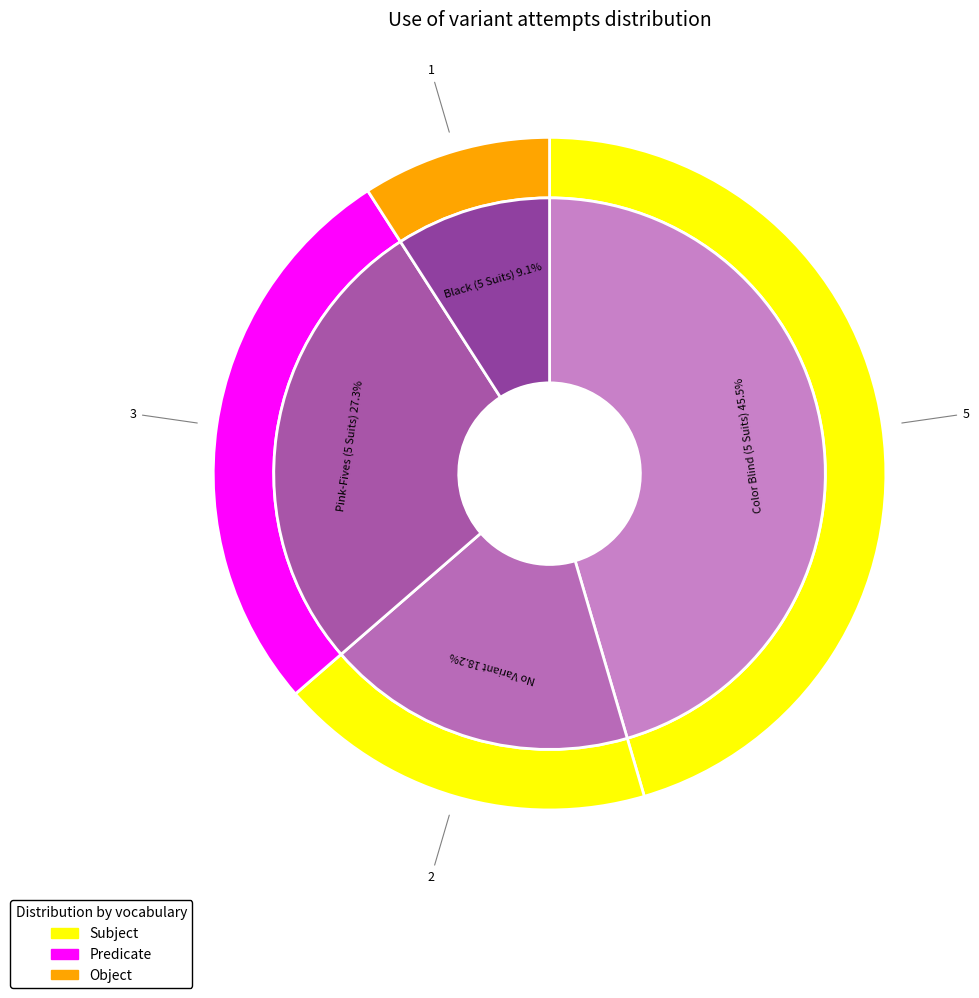

To the nearest percent, what is the combined percentage of Color Blind (5 Suits) and No Variant?

64%